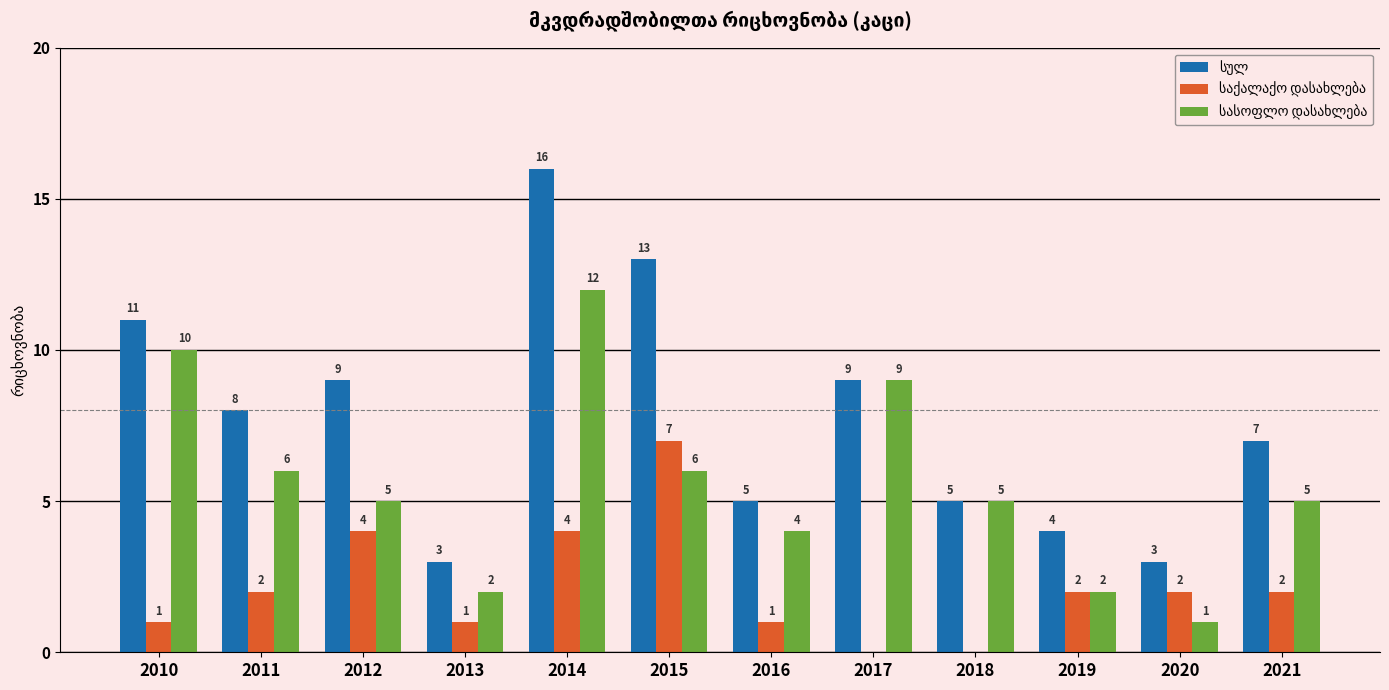

At which category does the chart reach its peak across all series?

2014